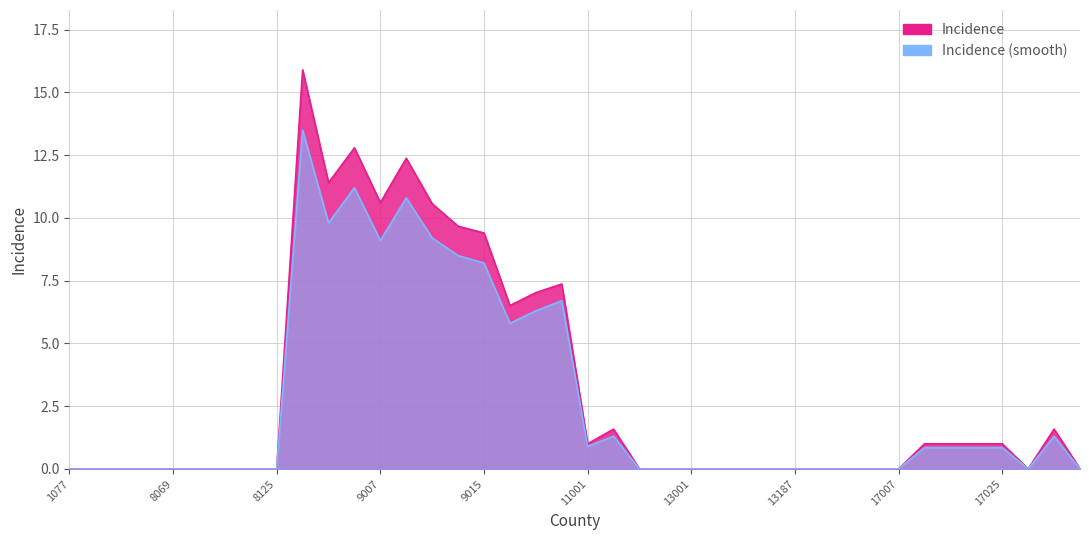

True or false: Incidence has a value of 13.8 at 9013.

False